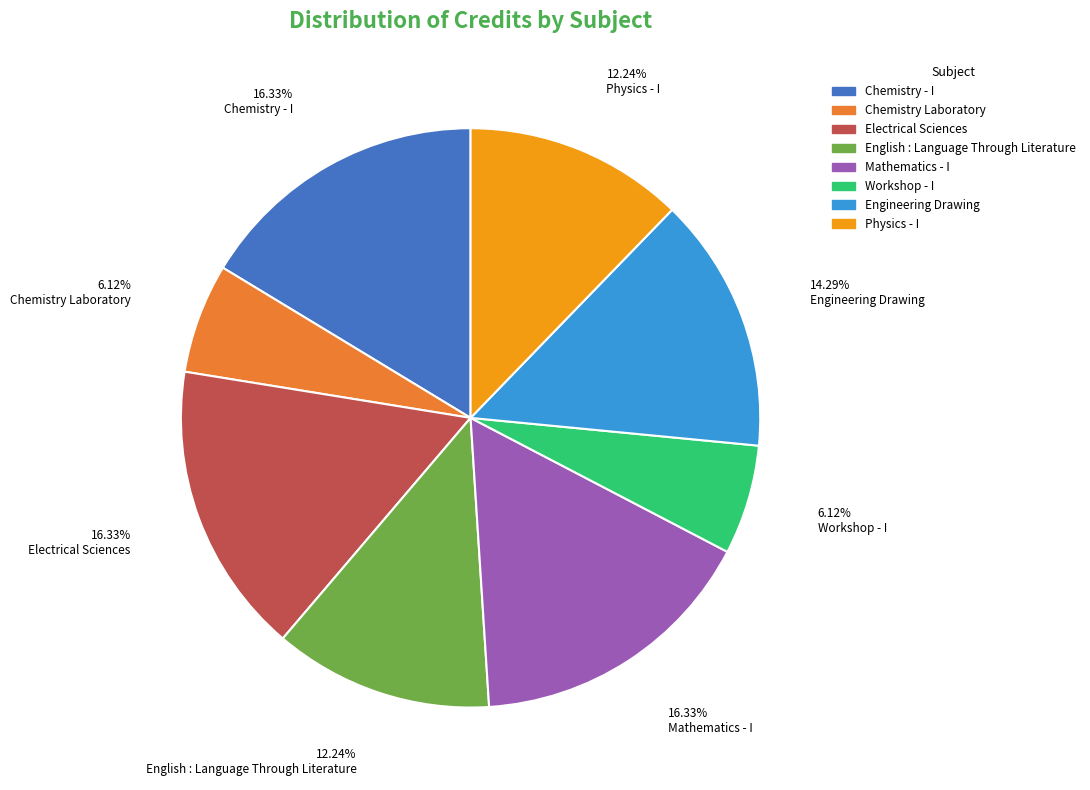

What percentage do Electrical Sciences and Engineering Drawing together represent?

30.6%